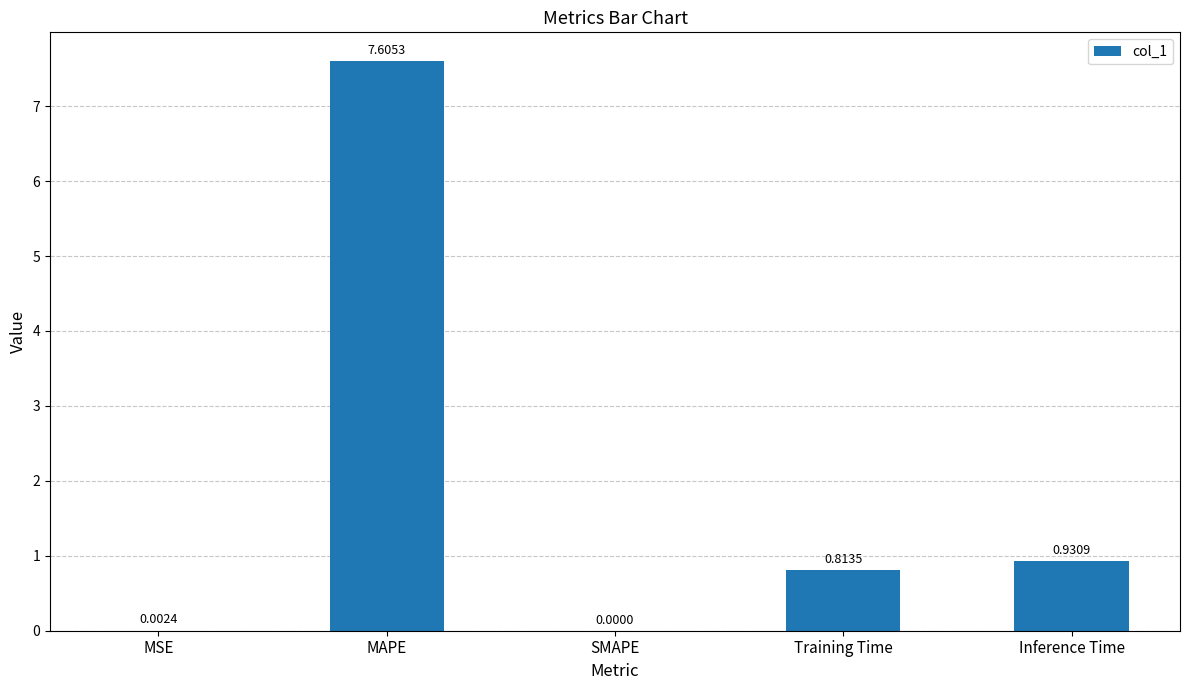

Which has a higher value, MSE or Inference Time?

Inference Time